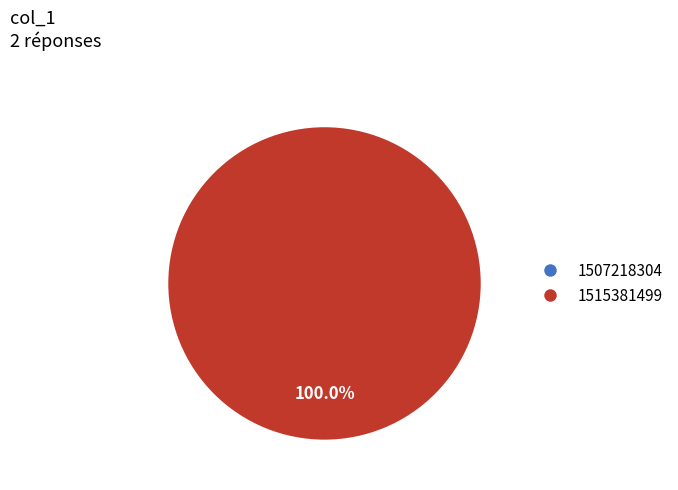

Is there a majority slice in this chart?

Yes